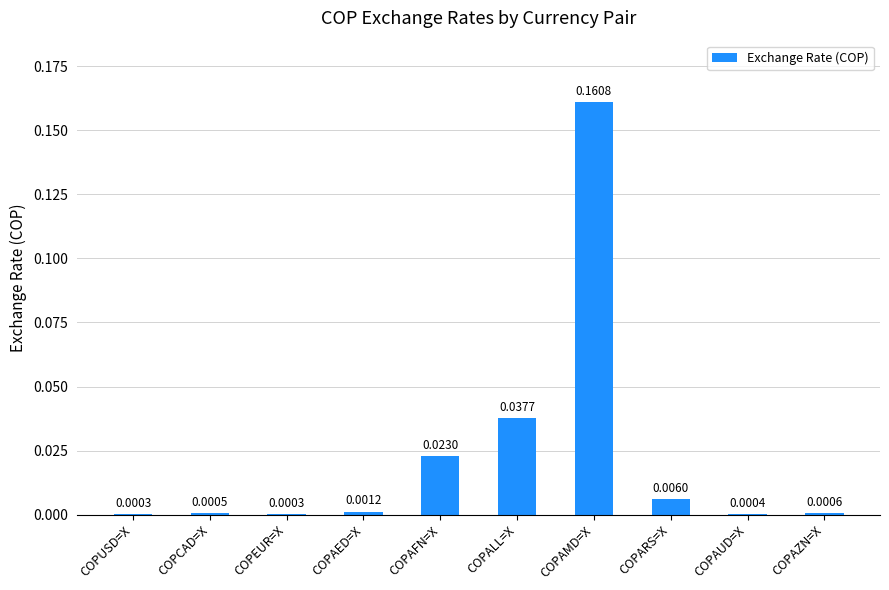

Which has a higher value, COPALL=X or COPAED=X?

COPALL=X